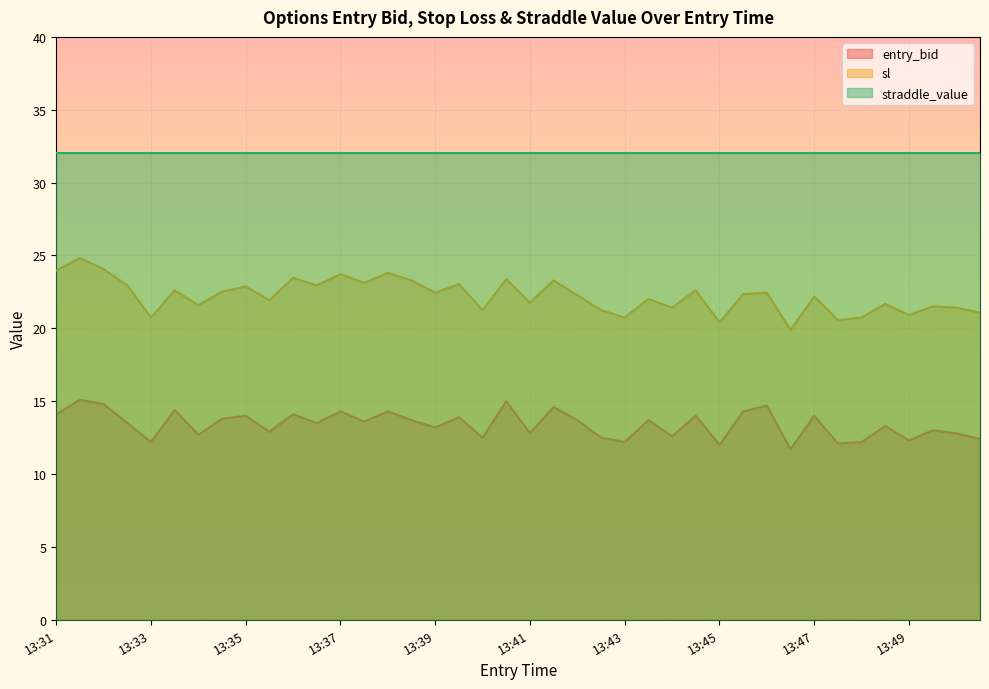

True or false: straddle_value and entry_bid cross at least once.

False